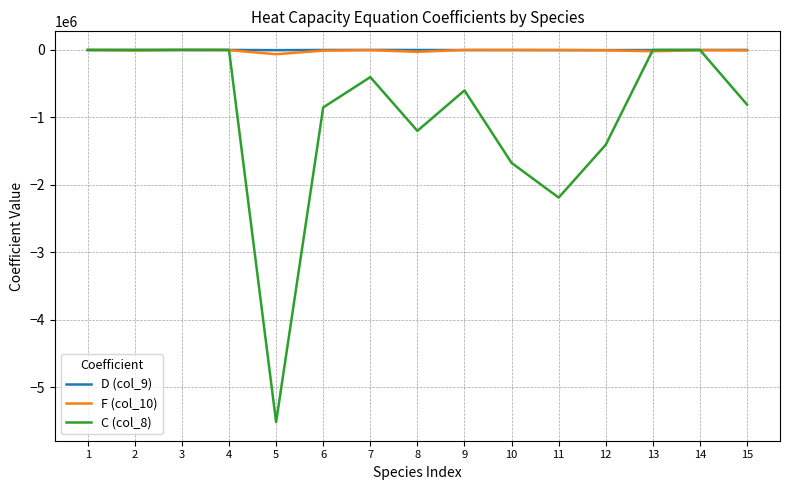

What is the sum of all C (col_8) values?

-14653138.0